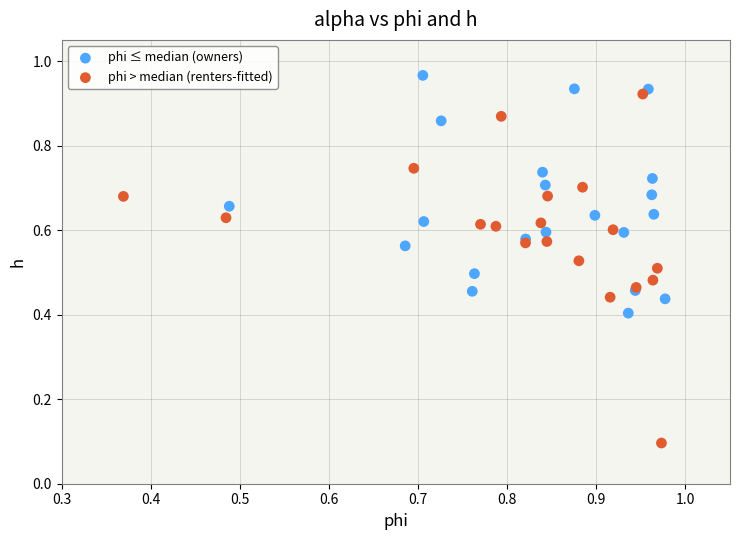

What are all the series names shown in the legend?

phi ≤ median (owners), phi > median (renters-fitted)